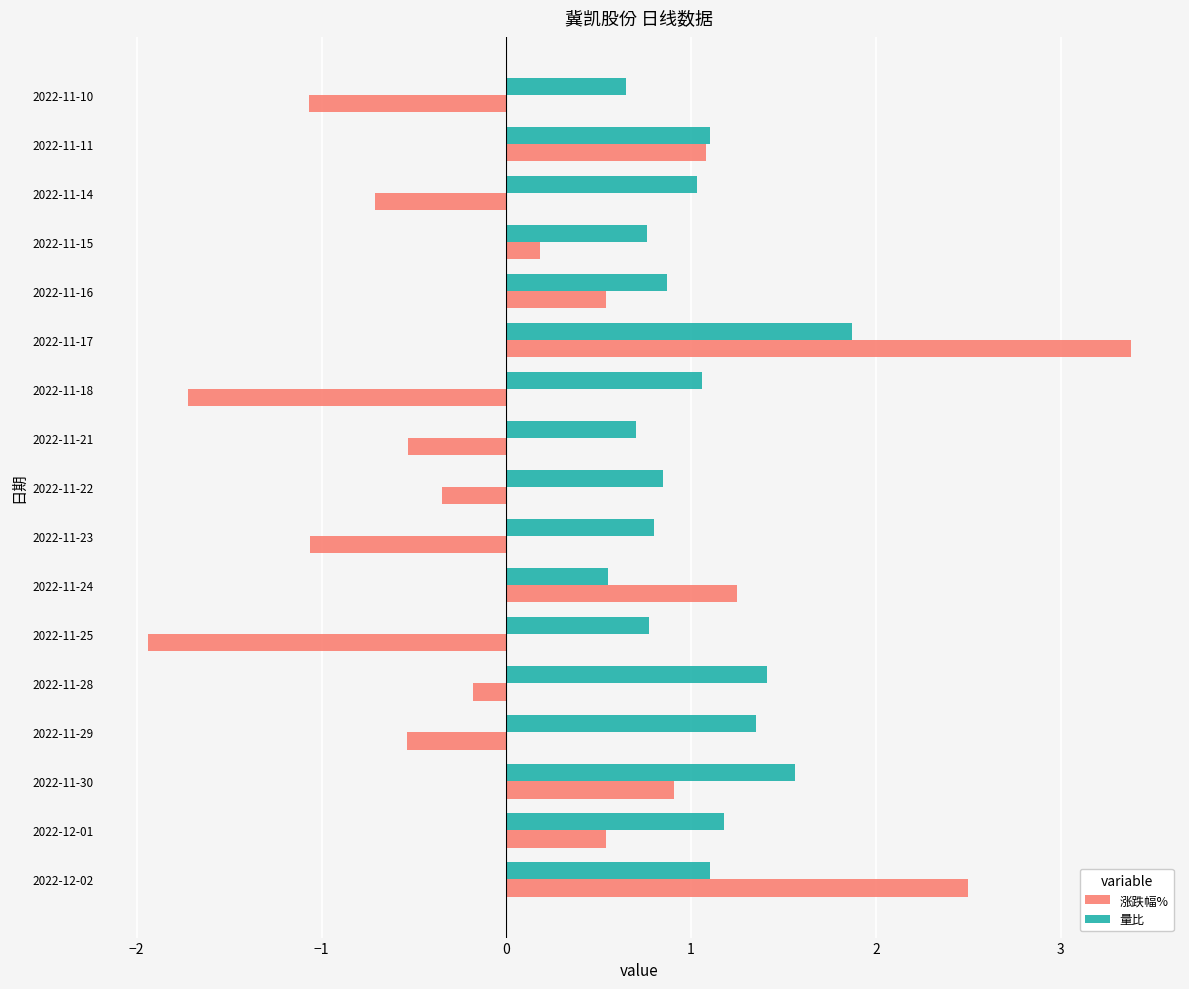

Rank the series at 2022-12-01 from lowest to highest value.

涨跌幅%, 量比